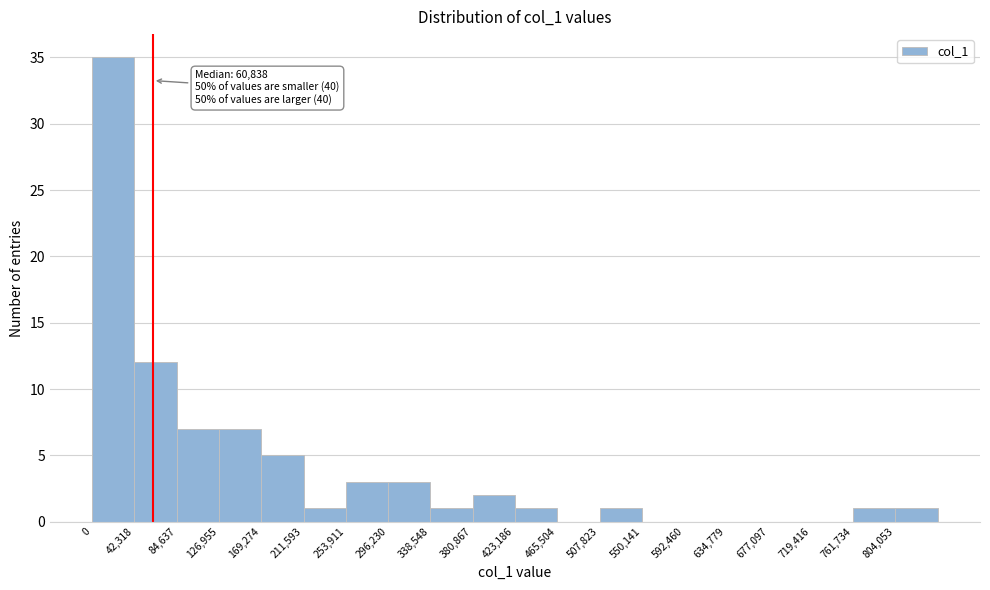

Over which range of the x-axis is the bar tallest?

0 to 40000